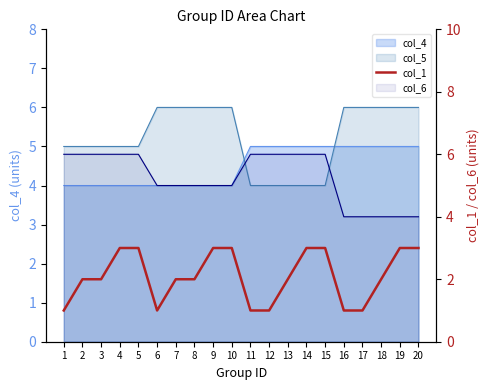

At which category does the chart reach its peak across all series?

4